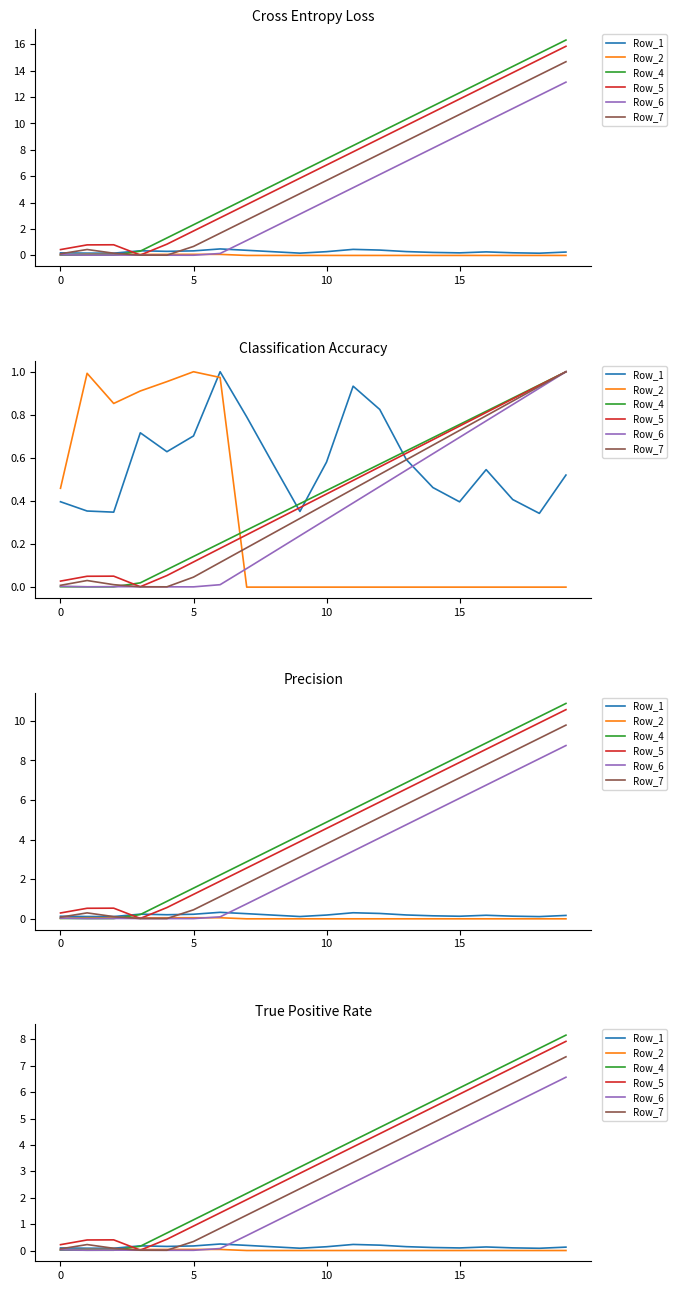

Is it true that Row_7 equals 7.3 at 19?

True